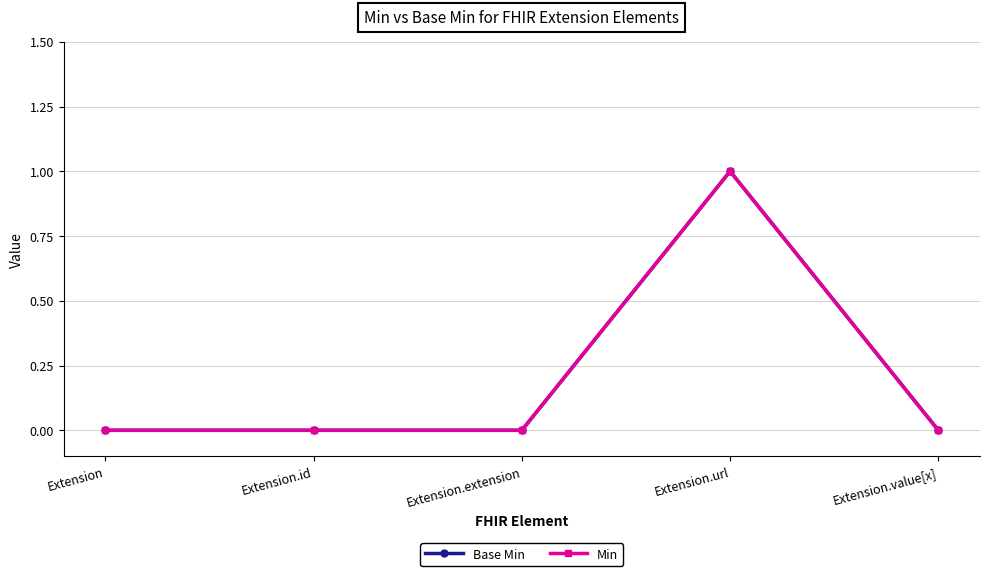

Is this an area chart (filled region under the line)?

No